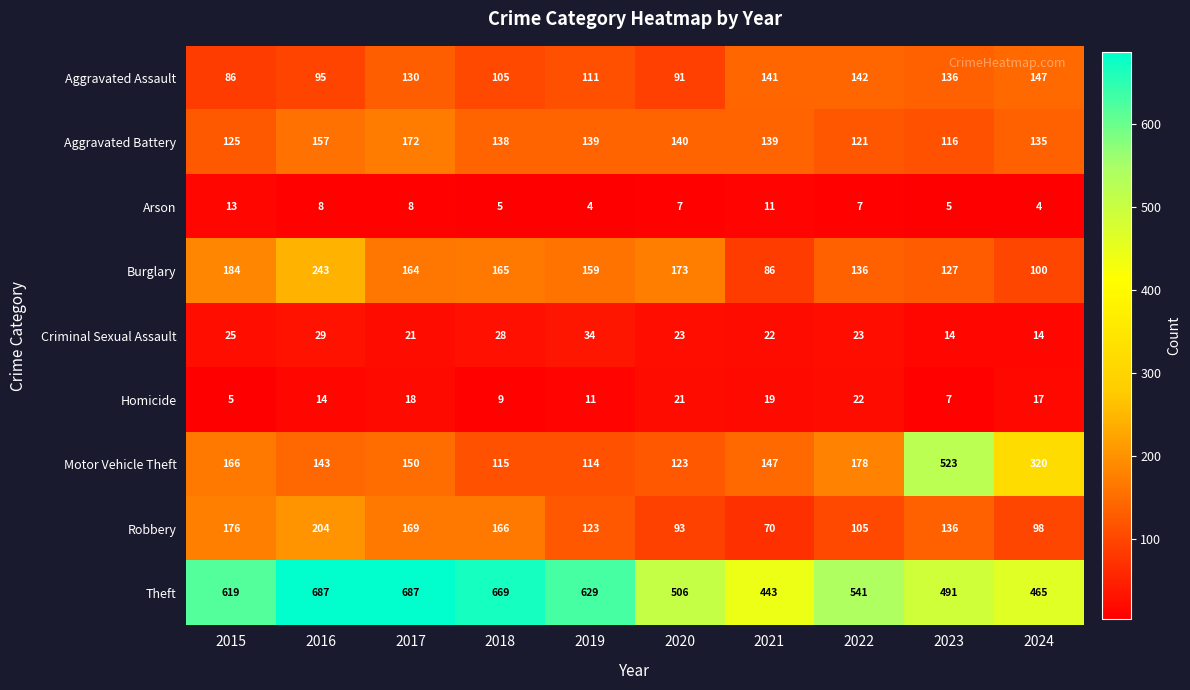

At which label is Aggravated Battery closest to 144?

2020